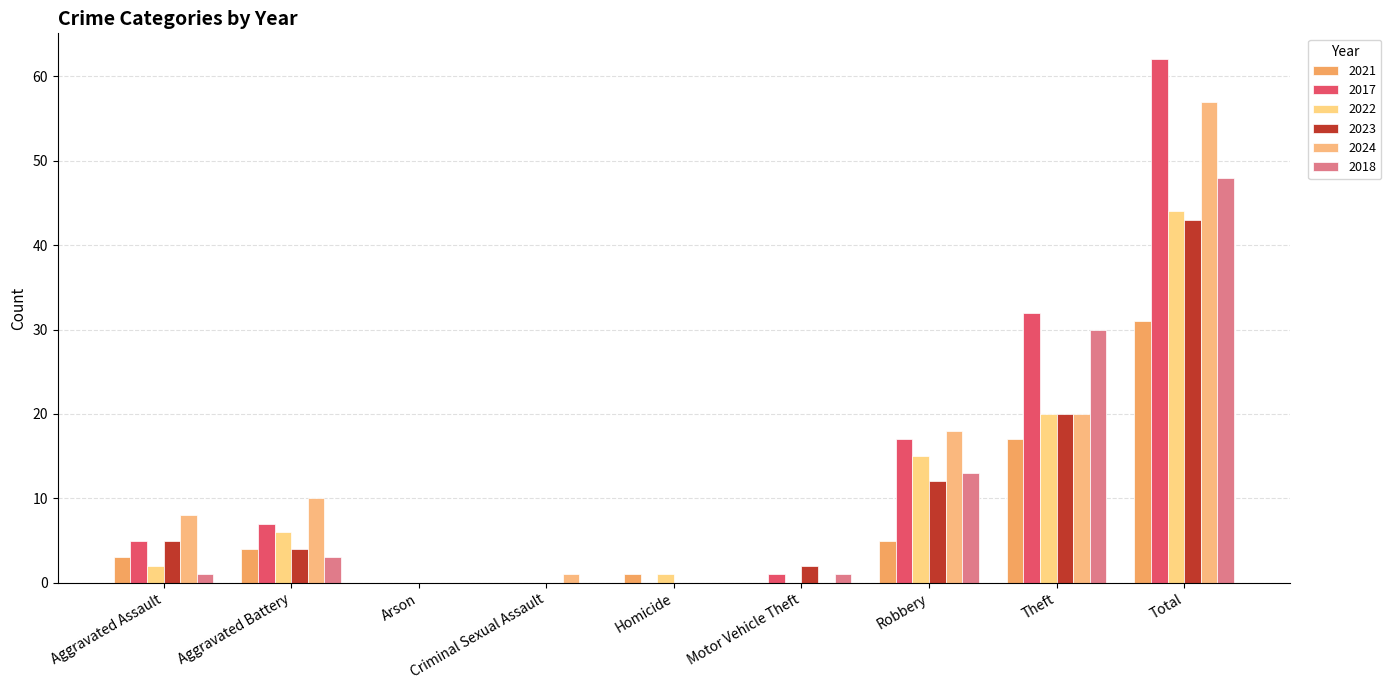

At which label does 2022 first exceed 2?

Aggravated Battery